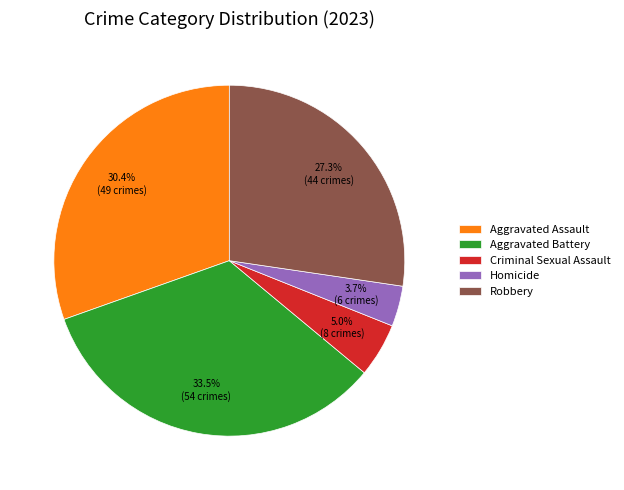

Is the sum of Aggravated Assault and Criminal Sexual Assault greater than half?

No